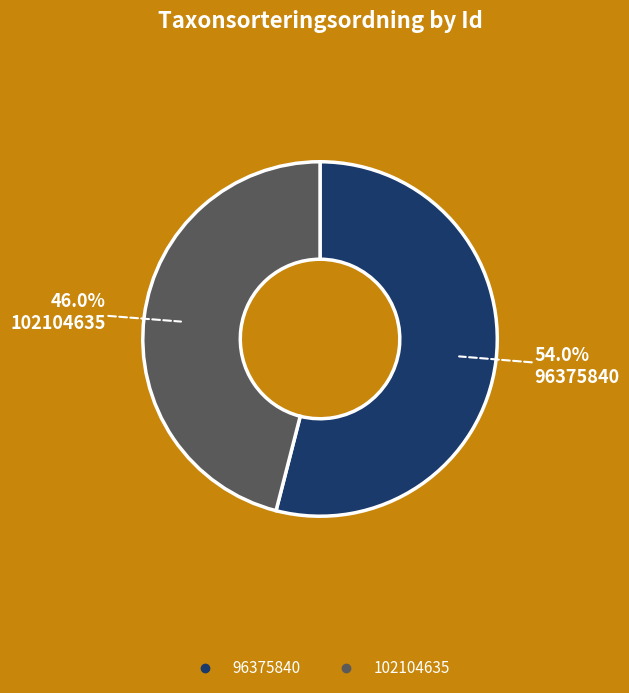

Rank the categories by value from lowest to highest.

102104635, 96375840